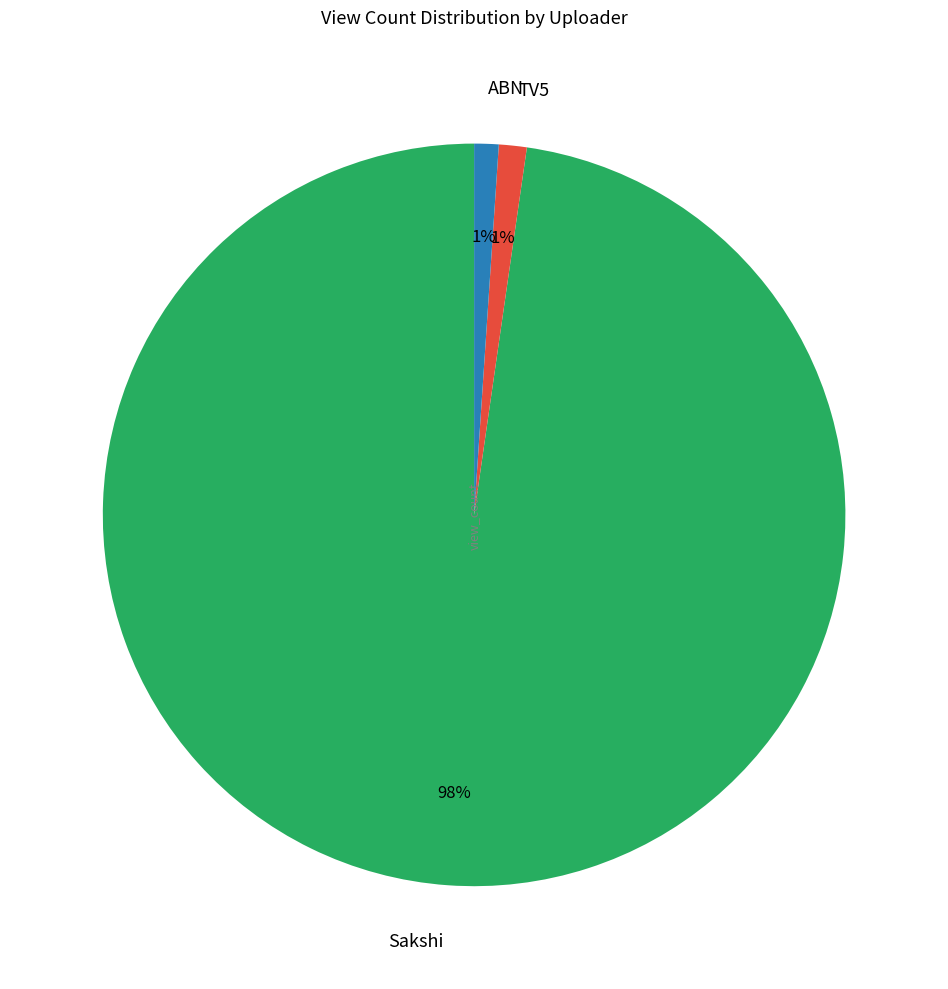

Which has a higher value, Sakshi or TV5?

Sakshi